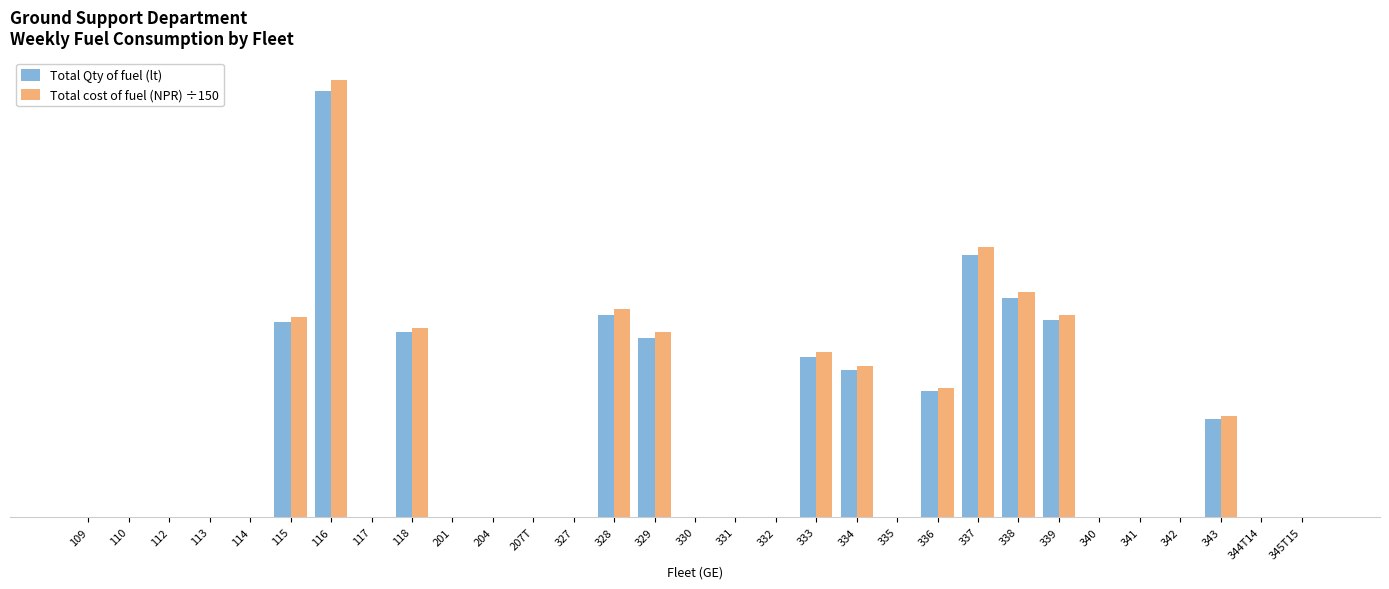

What position from the right is 201?

22